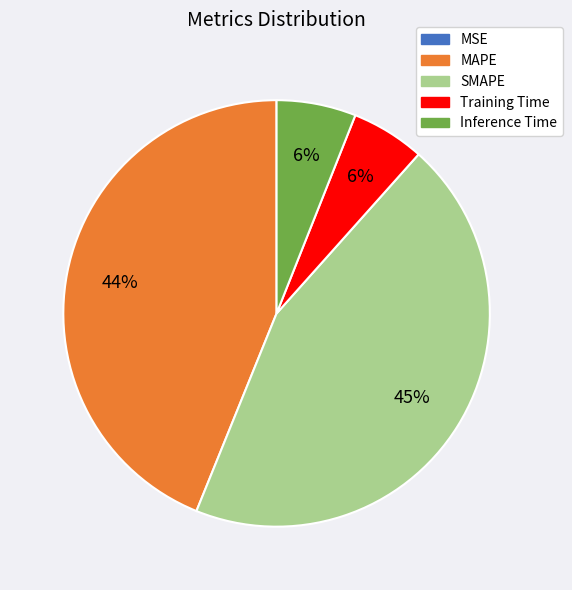

Is it true that SMAPE is 45% of the pie?

True